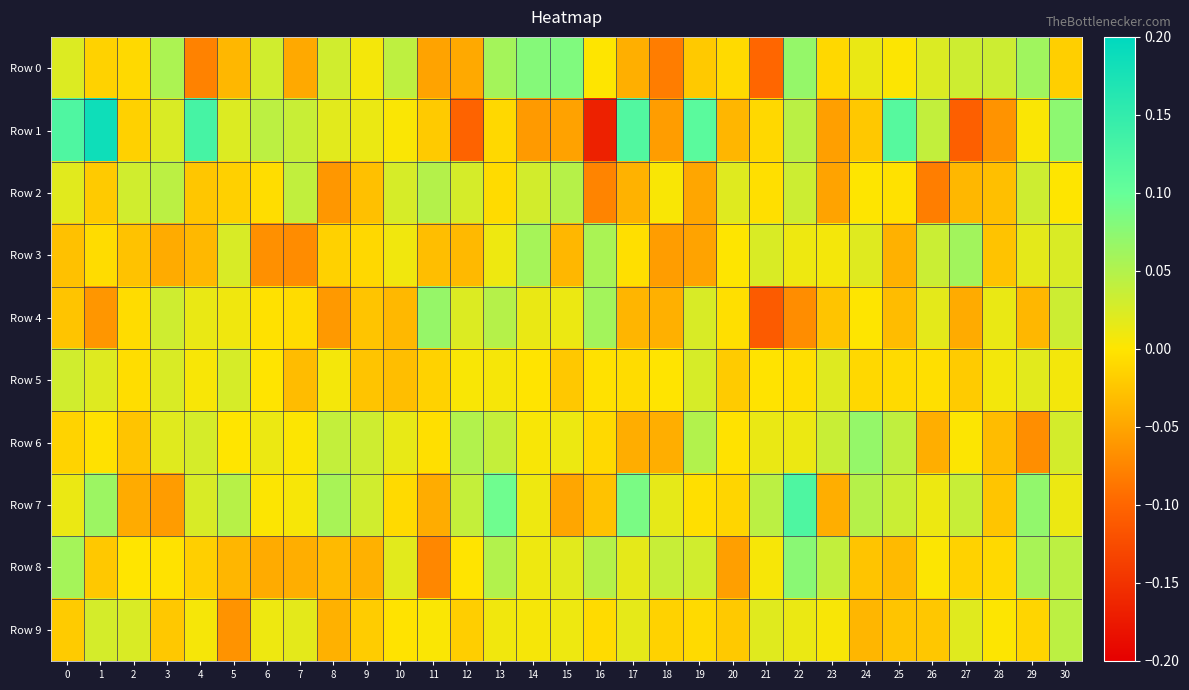

Reading left to right, transcribe all the data shown in this chart.

Row 0: 0=0.0	1=-0.0	2=-0.0	3=0.1	4=-0.1	5=-0.0	6=0.0	7=-0.0	8=0.0	9=0.0	10=0.0	11=-0.1	12=-0.0	13=0.1	14=0.1	15=0.1	16=0.0	17=-0.0	18=-0.1	19=-0.0	20=-0.0	21=-0.1	22=0.1	23=-0.0	24=0.0	25=0.0	26=0.0	27=0.0	28=0.0	29=0.1	30=-0.0
Row 1: 0=0.1	1=0.2	2=-0.0	3=0.0	4=0.1	5=0.0	6=0.0	7=0.0	8=0.0	9=0.0	10=0.0	11=-0.0	12=-0.1	13=-0.0	14=-0.1	15=-0.1	16=-0.2	17=0.1	18=-0.1	19=0.1	20=-0.0	21=-0.0	22=0.0	23=-0.1	24=-0.0	25=0.1	26=0.0	27=-0.1	28=-0.1	29=0.0	30=0.1
Row 2: 0=0.0	1=-0.0	2=0.0	3=0.0	4=-0.0	5=-0.0	6=-0.0	7=0.0	8=-0.1	9=-0.0	10=0.0	11=0.0	12=0.0	13=-0.0	14=0.0	15=0.0	16=-0.1	17=-0.0	18=0.0	19=-0.0	20=0.0	21=-0.0	22=0.0	23=-0.1	24=0.0	25=-0.0	26=-0.1	27=-0.0	28=-0.0	29=0.0	30=0.0
Row 3: 0=-0.0	1=-0.0	2=-0.0	3=-0.0	4=-0.0	5=0.0	6=-0.1	7=-0.1	8=-0.0	9=-0.0	10=0.0	11=-0.0	12=-0.0	13=0.0	14=0.1	15=-0.0	16=0.1	17=-0.0	18=-0.1	19=-0.1	20=0.0	21=0.0	22=0.0	23=0.0	24=0.0	25=-0.0	26=0.0	27=0.1	28=-0.0	29=0.0	30=0.0
Row 4: 0=-0.0	1=-0.1	2=-0.0	3=0.0	4=0.0	5=0.0	6=-0.0	7=-0.0	8=-0.1	9=-0.0	10=-0.0	11=0.1	12=0.0	13=0.0	14=0.0	15=0.0	16=0.1	17=-0.0	18=-0.0	19=0.0	20=-0.0	21=-0.1	22=-0.1	23=-0.0	24=0.0	25=-0.0	26=0.0	27=-0.0	28=0.0	29=-0.0	30=0.0
Row 5: 0=0.0	1=0.0	2=-0.0	3=0.0	4=0.0	5=0.0	6=-0.0	7=-0.0	8=0.0	9=-0.0	10=-0.0	11=-0.0	12=0.0	13=0.0	14=-0.0	15=-0.0	16=-0.0	17=-0.0	18=-0.0	19=0.0	20=-0.0	21=-0.0	22=-0.0	23=0.0	24=-0.0	25=-0.0	26=-0.0	27=-0.0	28=0.0	29=0.0	30=0.0
Row 6: 0=-0.0	1=-0.0	2=-0.0	3=0.0	4=0.0	5=-0.0	6=0.0	7=0.0	8=0.0	9=0.0	10=0.0	11=-0.0	12=0.0	13=0.0	14=0.0	15=0.0	16=-0.0	17=-0.0	18=-0.0	19=0.0	20=-0.0	21=0.0	22=0.0	23=0.0	24=0.1	25=0.0	26=-0.0	27=0.0	28=-0.0	29=-0.1	30=0.0
Row 7: 0=0.0	1=0.1	2=-0.0	3=-0.1	4=0.0	5=0.0	6=0.0	7=0.0	8=0.1	9=0.0	10=-0.0	11=-0.0	12=0.0	13=0.1	14=0.0	15=-0.0	16=-0.0	17=0.1	18=0.0	19=-0.0	20=-0.0	21=0.0	22=0.1	23=-0.0	24=0.0	25=0.0	26=0.0	27=0.0	28=-0.0	29=0.1	30=0.0
Row 8: 0=0.1	1=-0.0	2=-0.0	3=-0.0	4=-0.0	5=-0.0	6=-0.0	7=-0.0	8=-0.0	9=-0.0	10=0.0	11=-0.1	12=-0.0	13=0.0	14=0.0	15=0.0	16=0.0	17=0.0	18=0.0	19=0.0	20=-0.1	21=0.0	22=0.1	23=0.0	24=-0.0	25=-0.0	26=0.0	27=-0.0	28=-0.0	29=0.1	30=0.0
Row 9: 0=-0.0	1=0.0	2=0.0	3=-0.0	4=0.0	5=-0.1	6=0.0	7=0.0	8=-0.0	9=-0.0	10=-0.0	11=0.0	12=-0.0	13=0.0	14=0.0	15=0.0	16=-0.0	17=0.0	18=-0.0	19=-0.0	20=-0.0	21=0.0	22=0.0	23=0.0	24=-0.0	25=-0.0	26=-0.0	27=0.0	28=0.0	29=-0.0	30=0.0